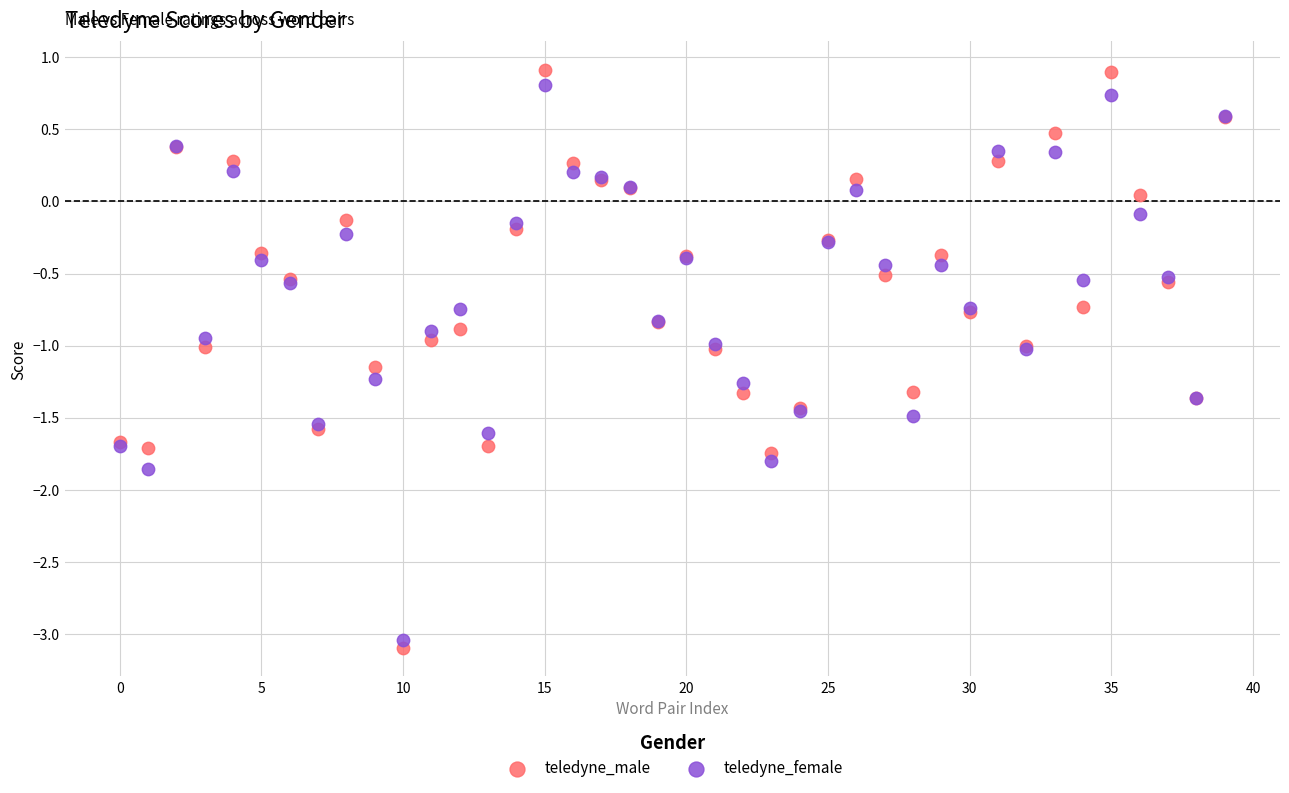

Which series has the largest Y range (max minus min)?

teledyne_male